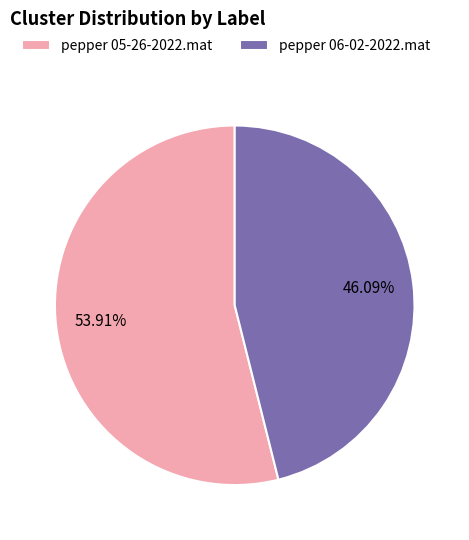

What percentage is the pepper 05-26-2022.mat slice, to the nearest percent?

54%